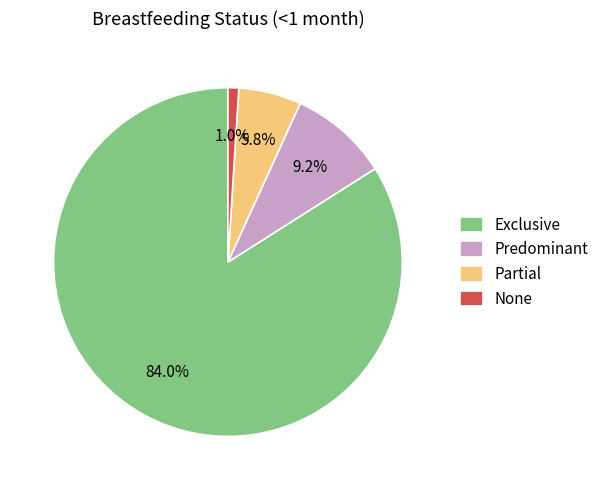

To the nearest percent, what is the difference between the largest and smallest slice percentages?

83%